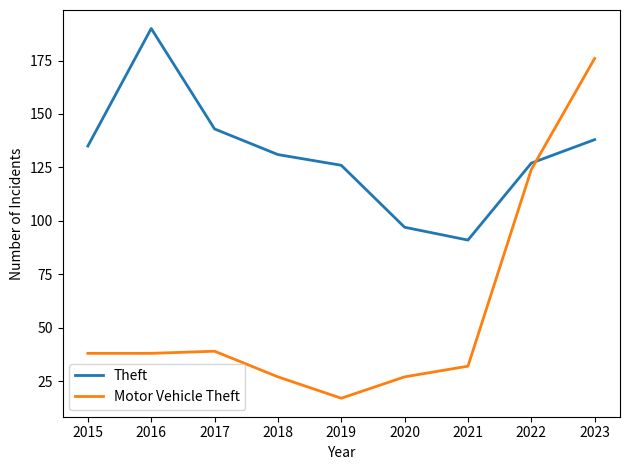

True or false: Theft has more than 0 interior local peaks.

True